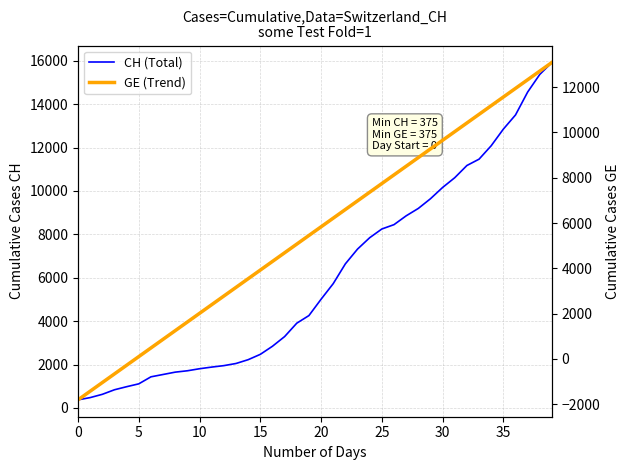

True or false: CH (Total) and GE (Trend) cross at least once.

True